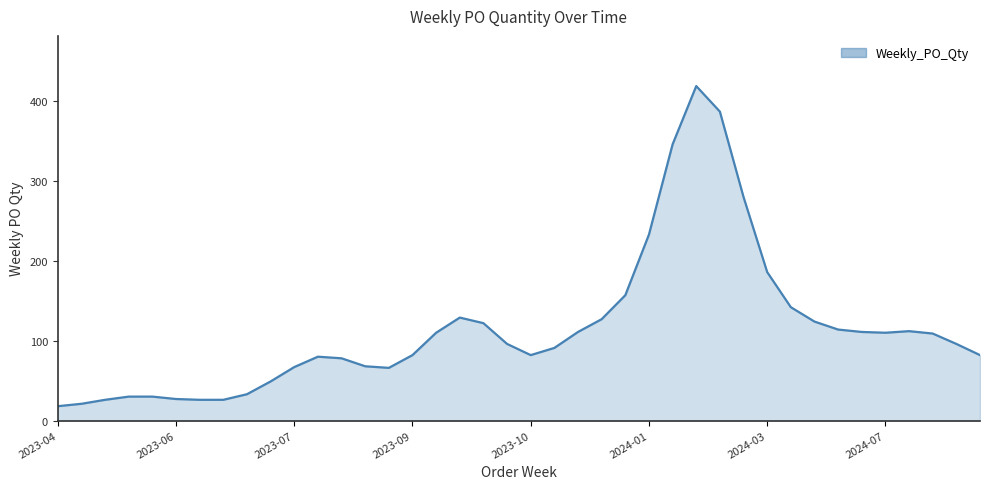

What is the minimum value shown in the chart?

18